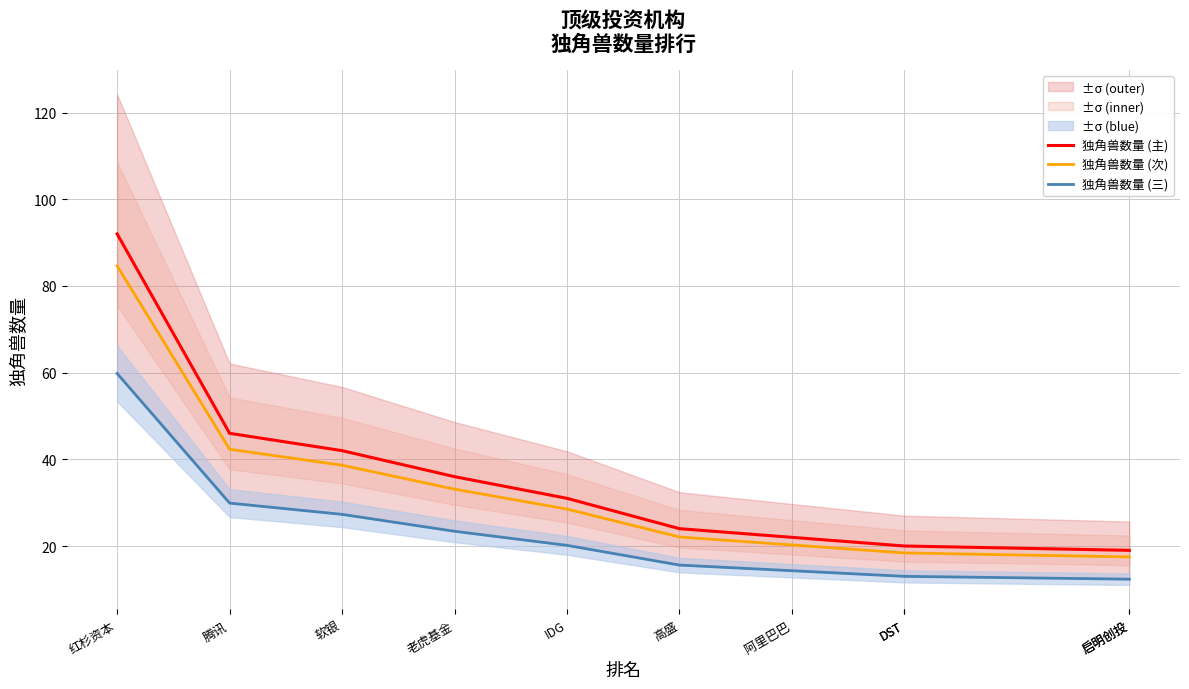

List the series in order of their overall mean, lowest first.

独角兽数量 (三), 独角兽数量 (次), 独角兽数量 (主)